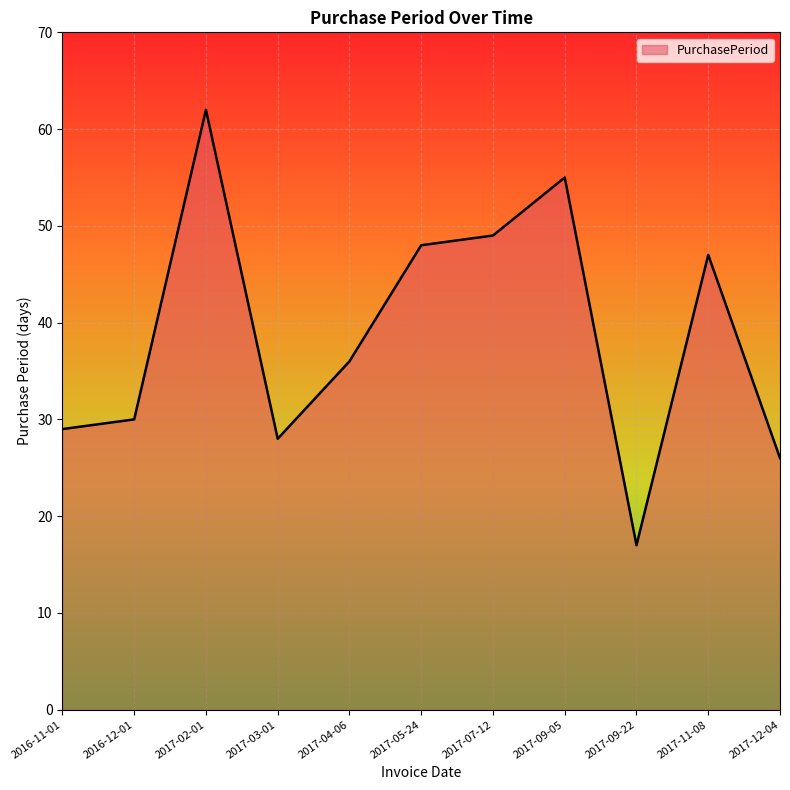

What is the sum of the values at 2017-07-12 and 2017-02-01?

111